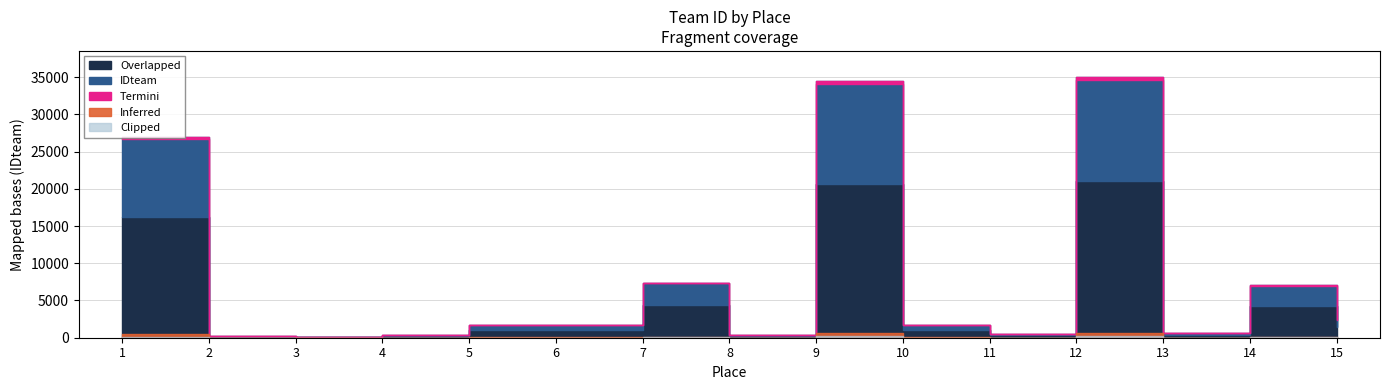

How many values are below 1707?

7